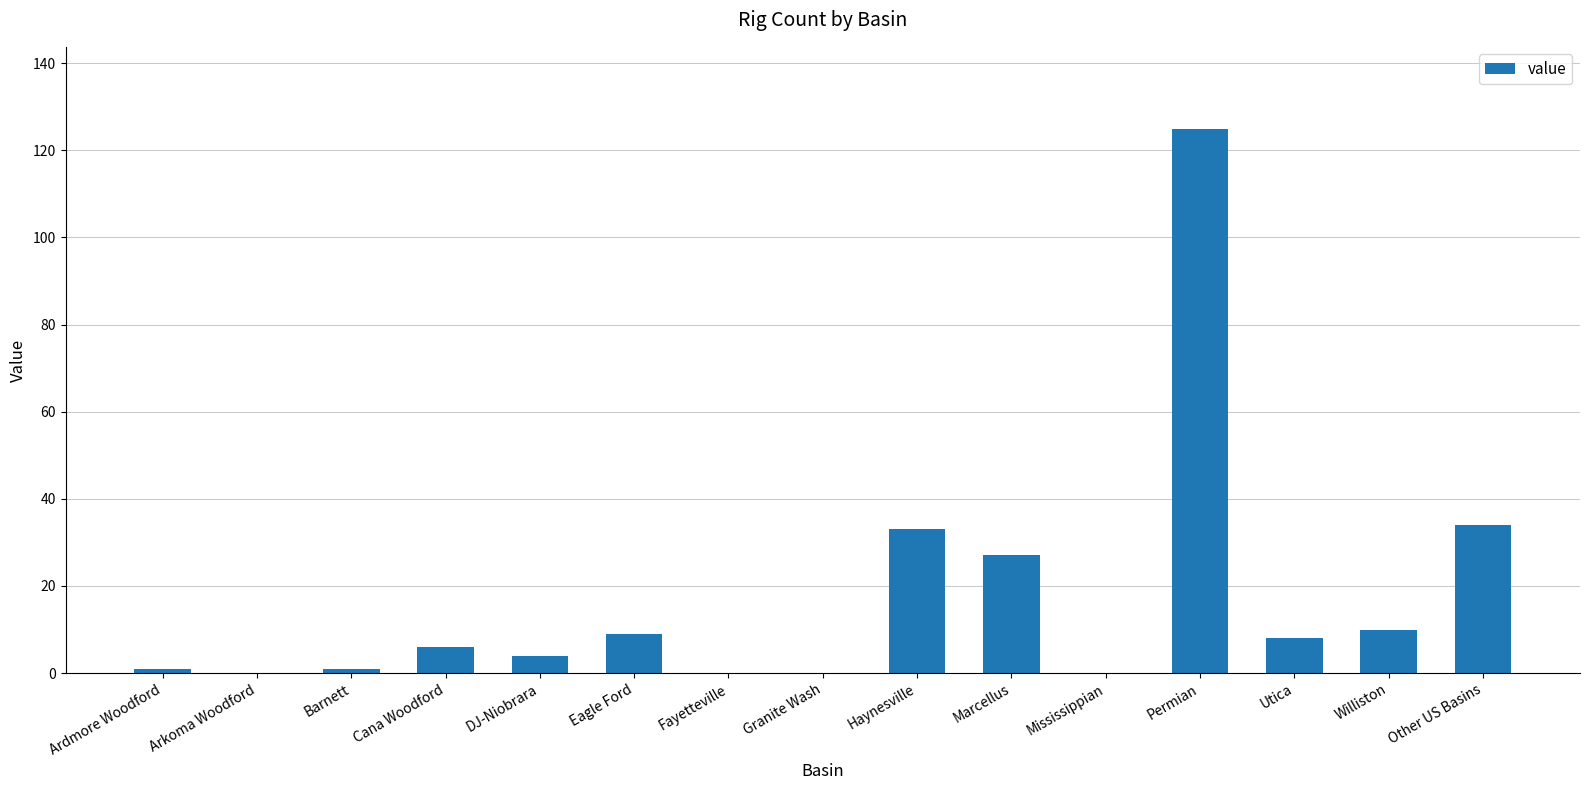

What is the change in value from Arkoma Woodford to Williston?

+10